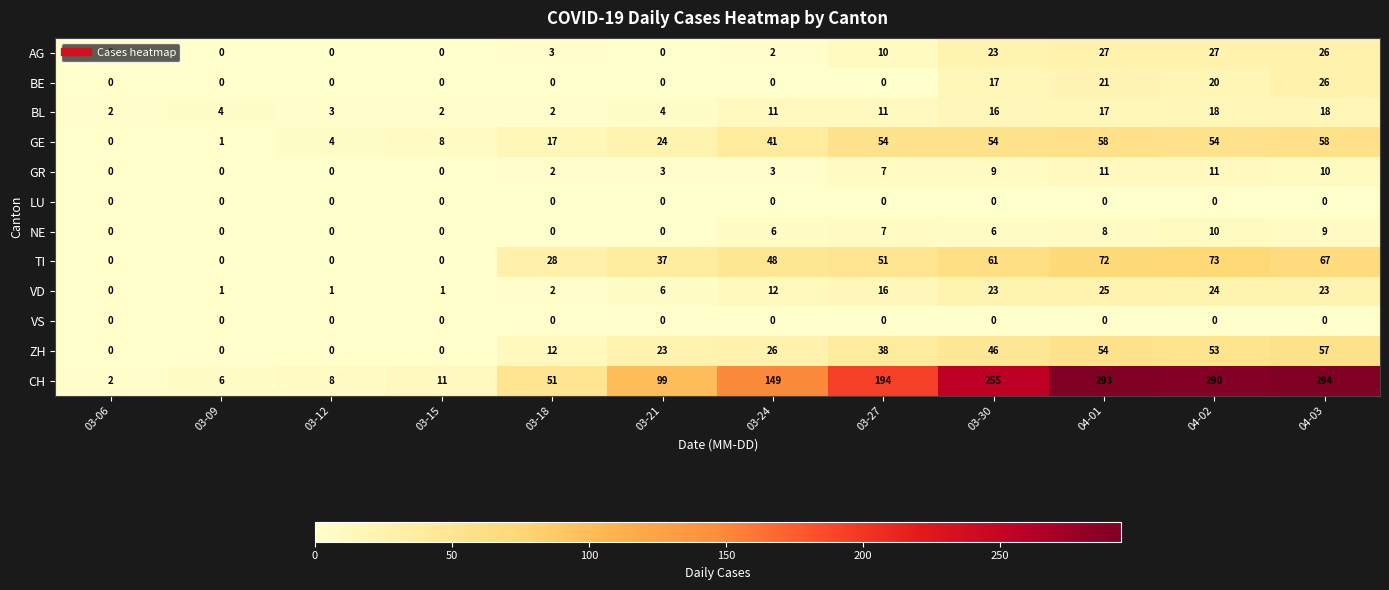

What is the difference between the maximum and minimum values in the NE series?

10